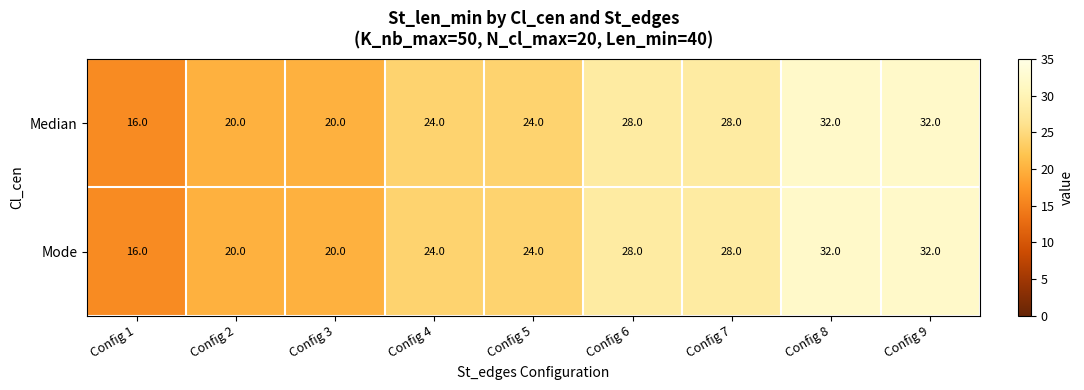

What is the approximate value of Mode at Config 3, to the nearest 5?

20